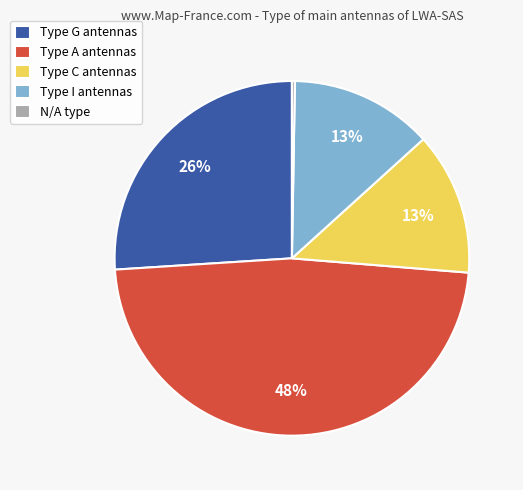

Is it true that Type C antennas is 26% of the pie?

False